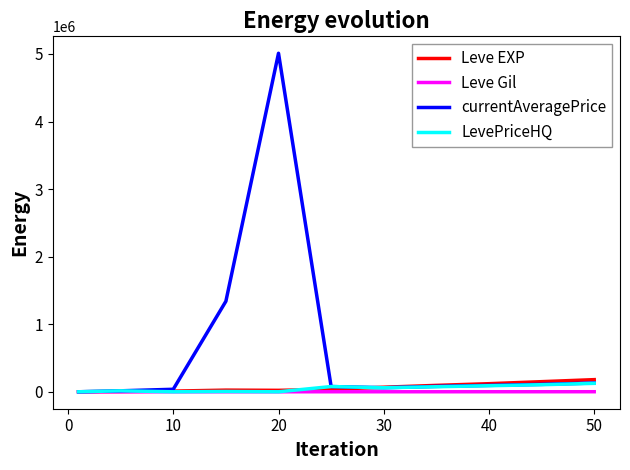

What is the average value of the currentAveragePrice series?

632246